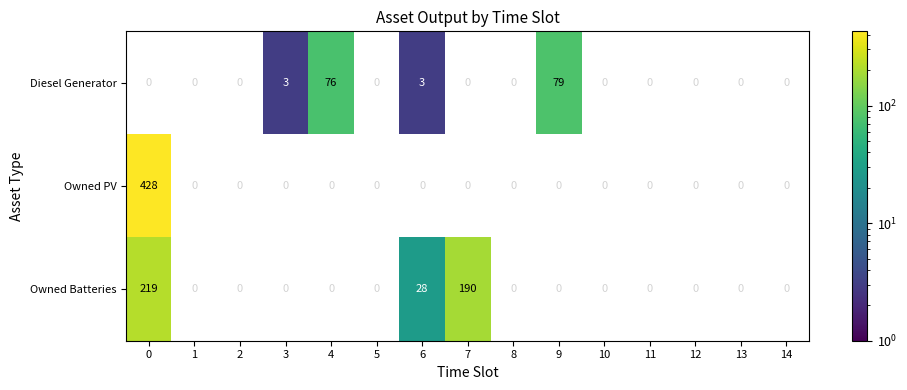

The value of Owned Batteries at 6 is 45. True or false?

False